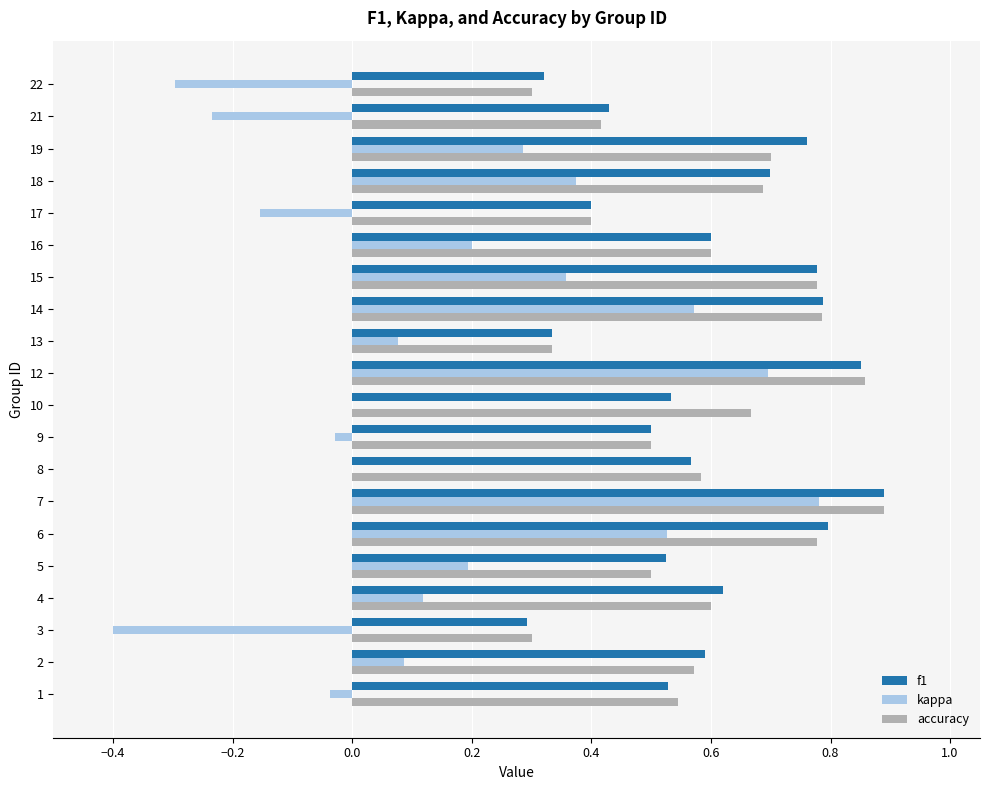

Is the value of f1 at 4 greater than the value of kappa at 8?

Yes